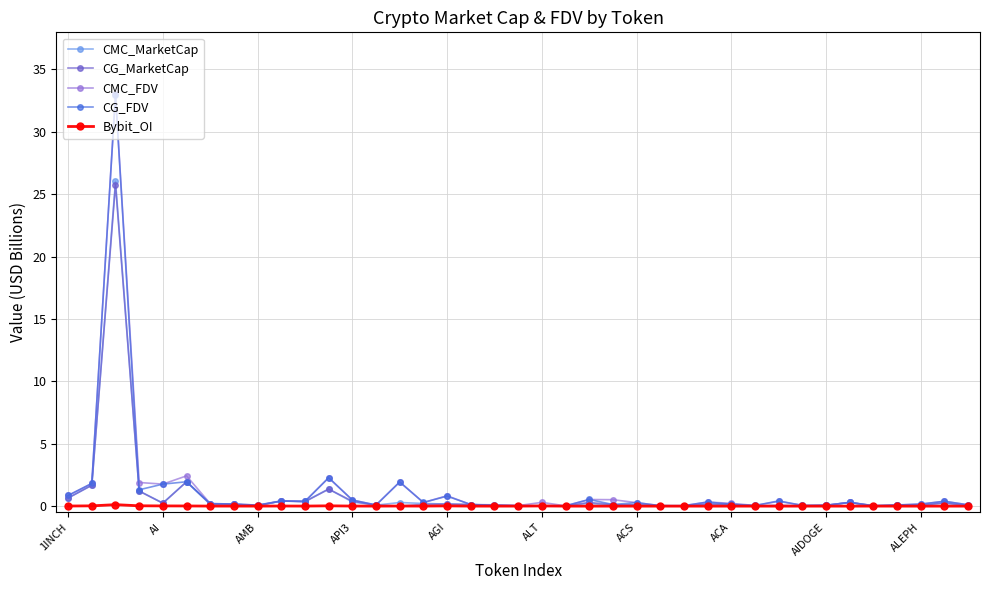

Which series has the largest range (max minus min)?

CMC_FDV